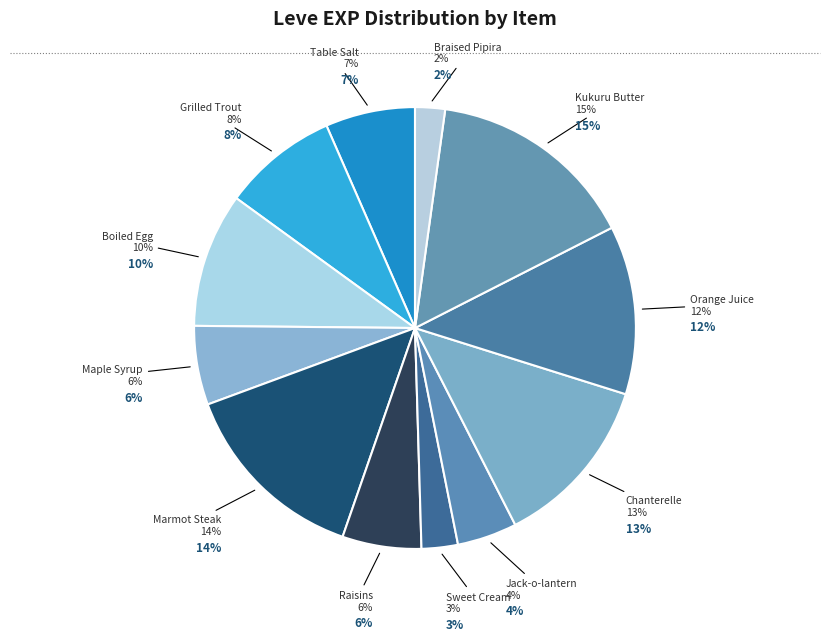

Does Raisins (3) account for over 50% of the chart?

No